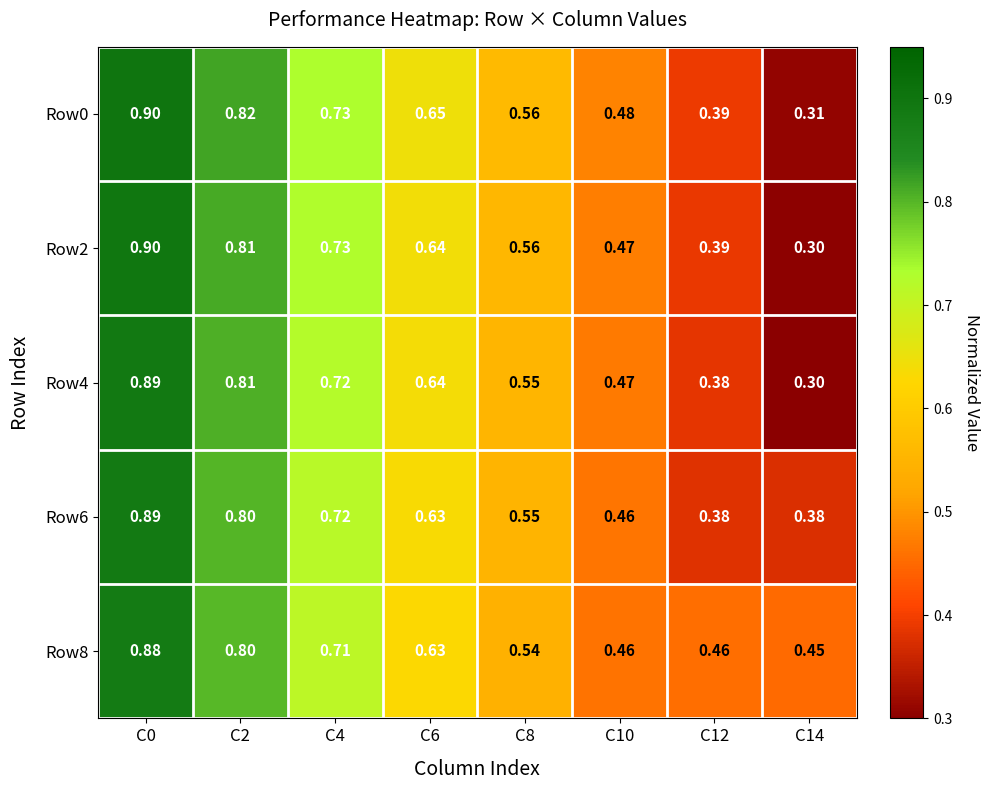

Is the value of Row8 at C4 greater than the value of Row0 at C0?

No